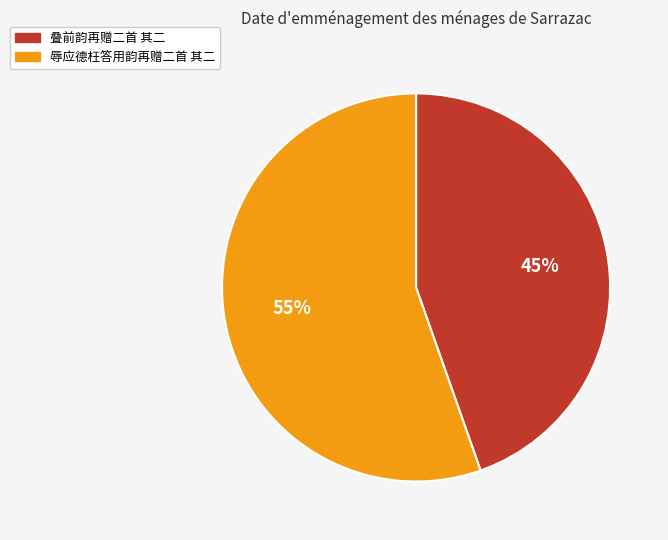

What percentage is the 叠前韵再赠二首 其二 slice, to the nearest percent?

45%